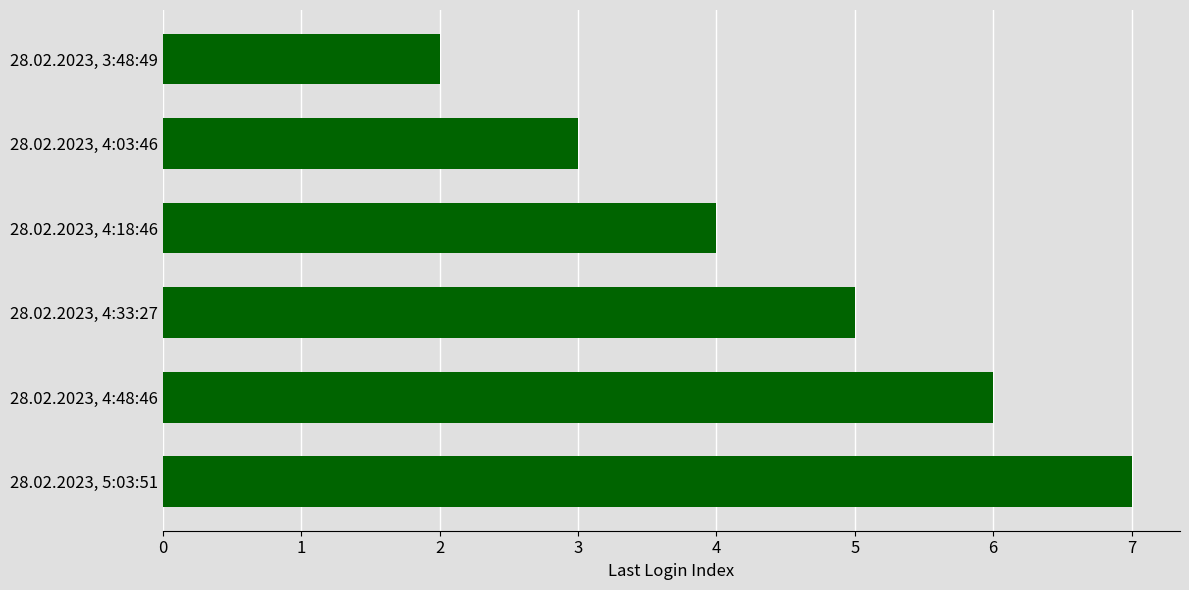

What is the change in value from 28.02.2023, 3:48:49 to 28.02.2023, 4:48:46?

+4